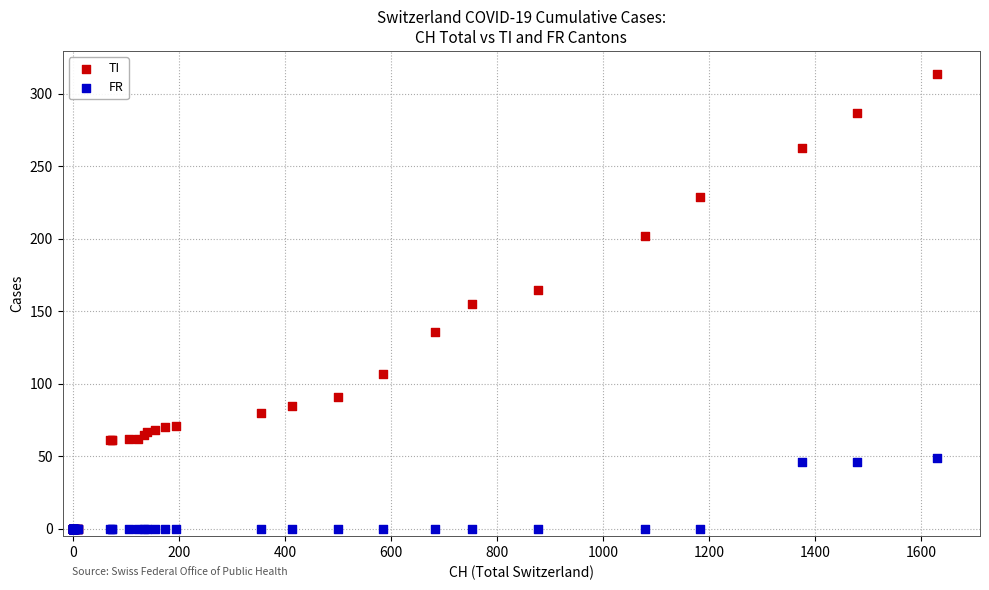

What are all the series names shown in the legend?

TI, FR